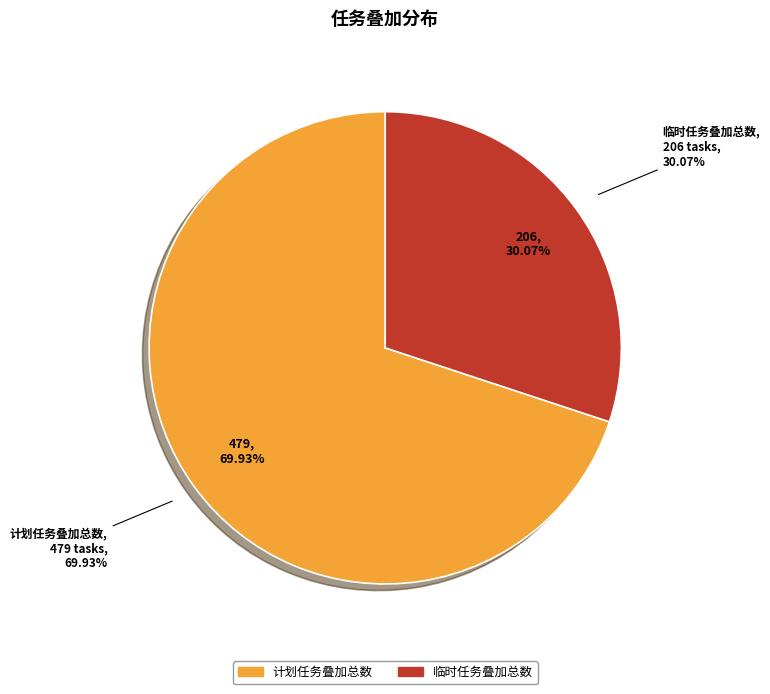

Is it true that 临时任务叠加总数 is 30% of the pie?

True